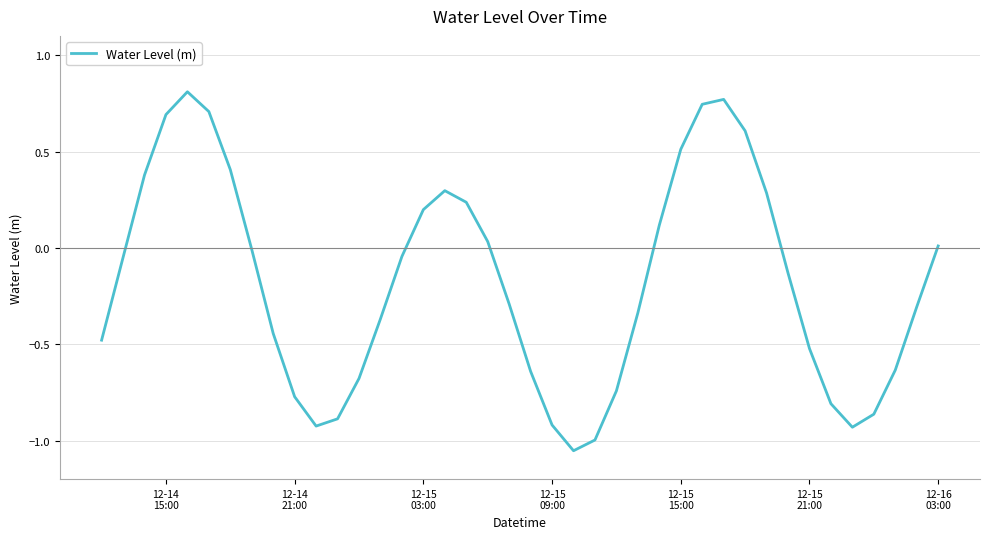

What is the difference between the maximum and minimum values?

1.9